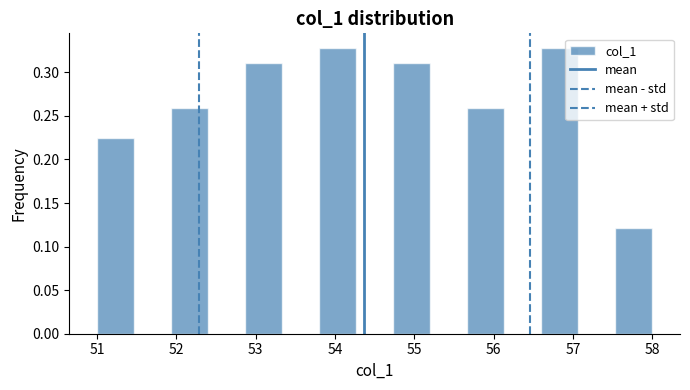

How tall is the bar that spans 55.7 to 56.1 on the x-axis? Neither the bar edges nor the heights are printed on the chart, so give them approximately, as read against the axes.

0.260